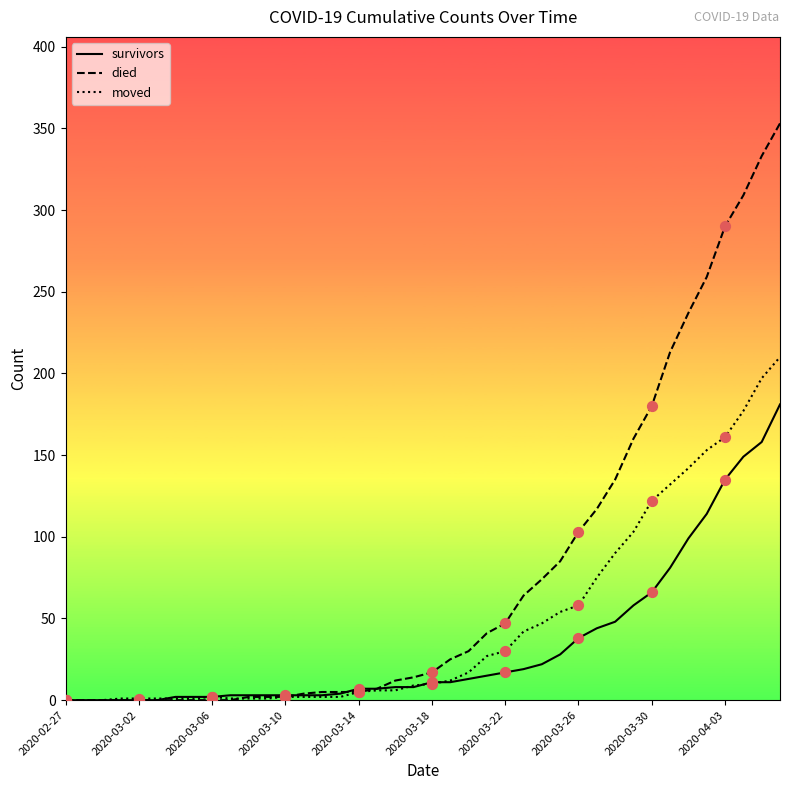

Which series has the largest total across all categories?

died